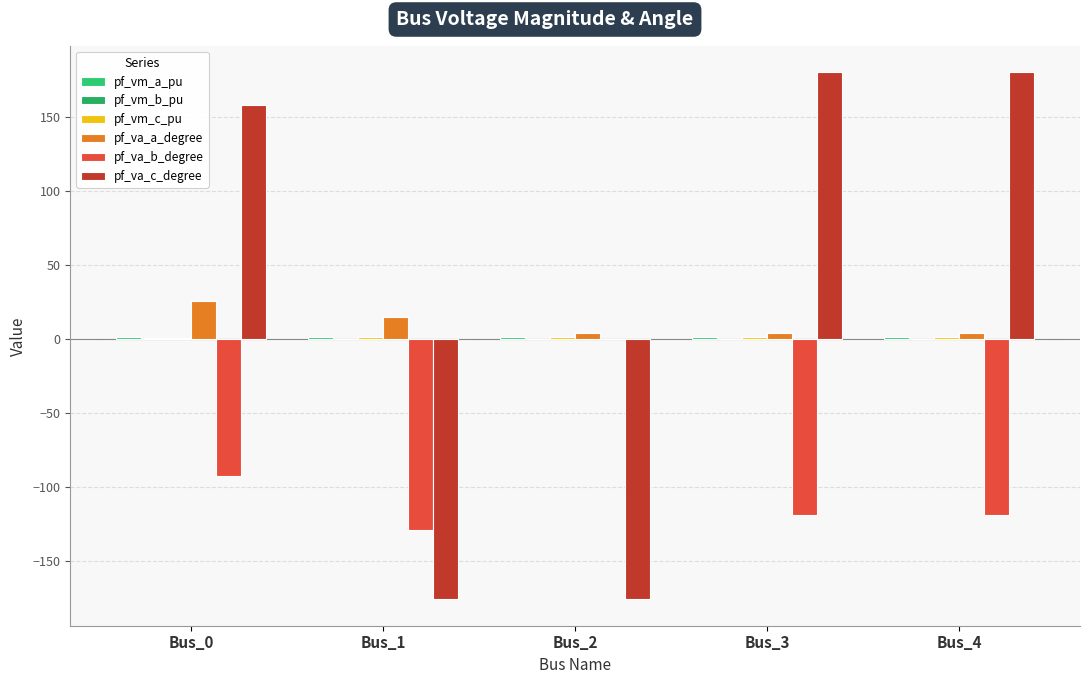

How many distinct data groups are displayed?

6